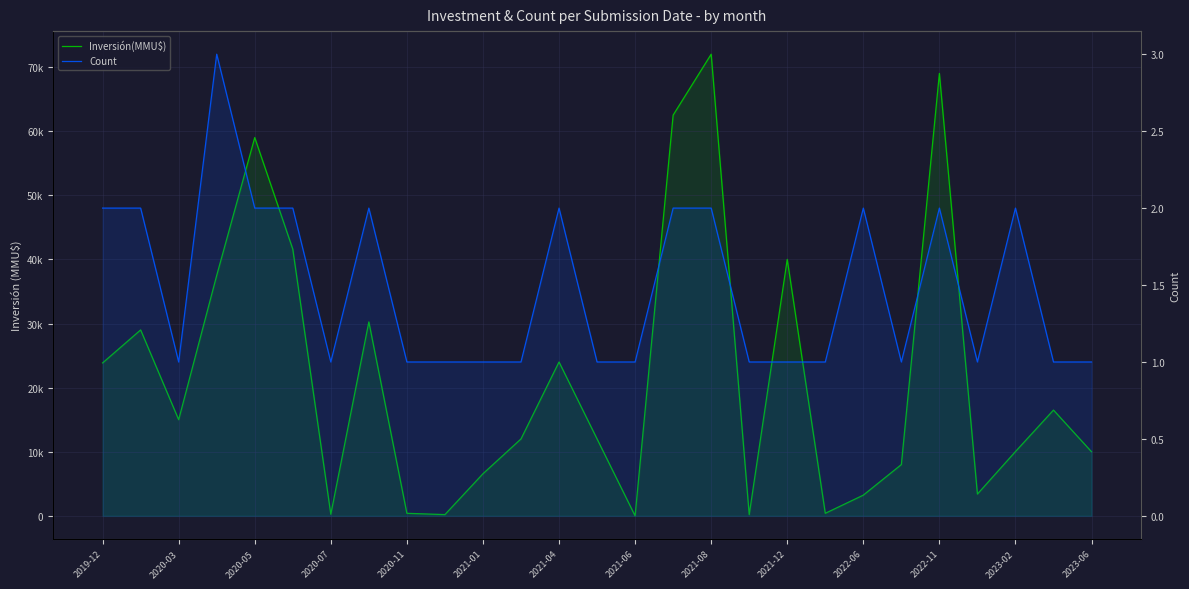

What position from the left is 2020-07?

7